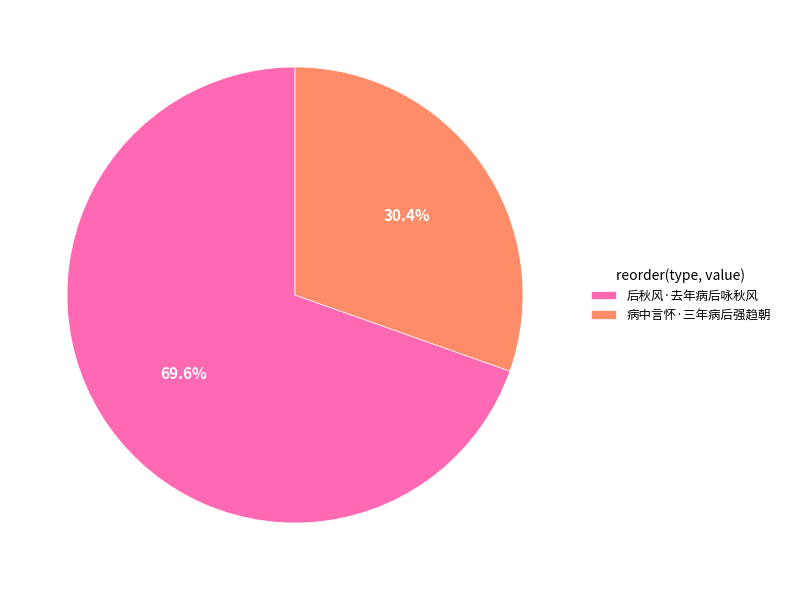

To the nearest percent, what is the difference between the 后秋风·去年病后咏秋风 and 病中言怀·三年病后强趋朝 slice percentages?

39%